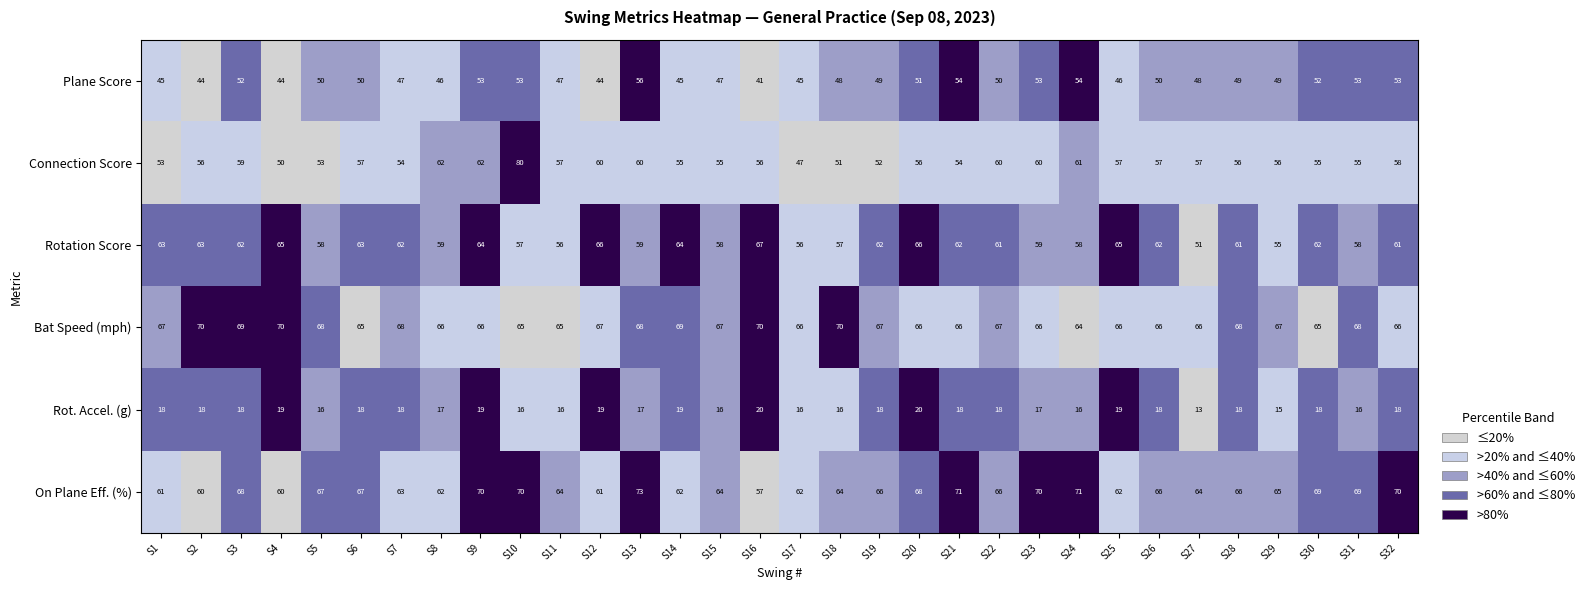

What is the approximate value of Connection Score at S26, to the nearest 10?

60